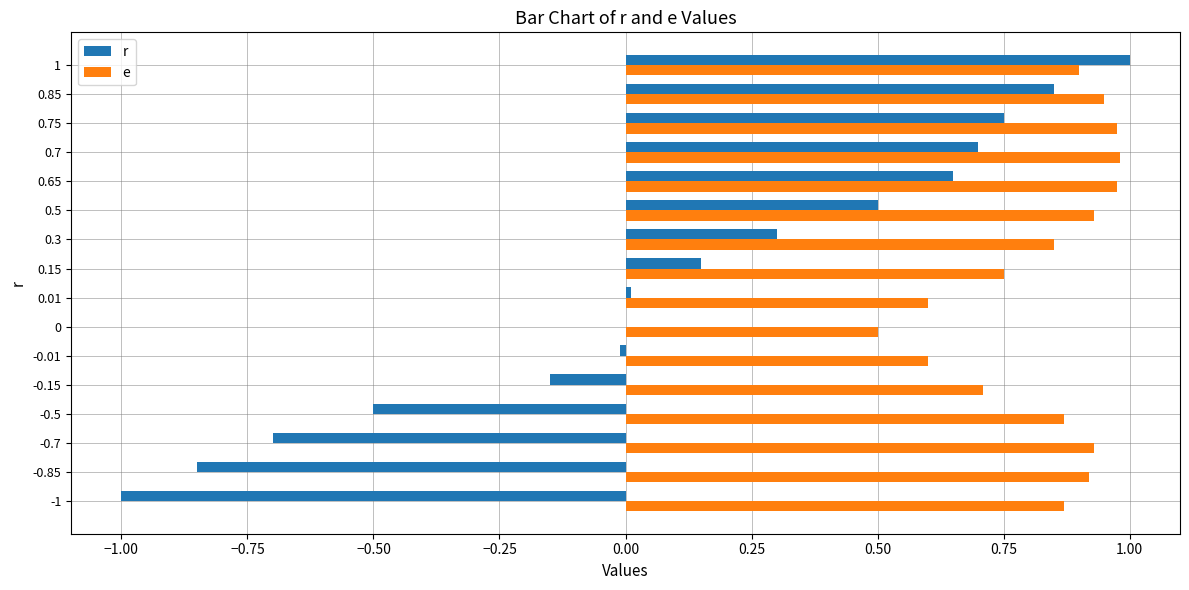

The e series shows 0.9 at 1. True or false?

True